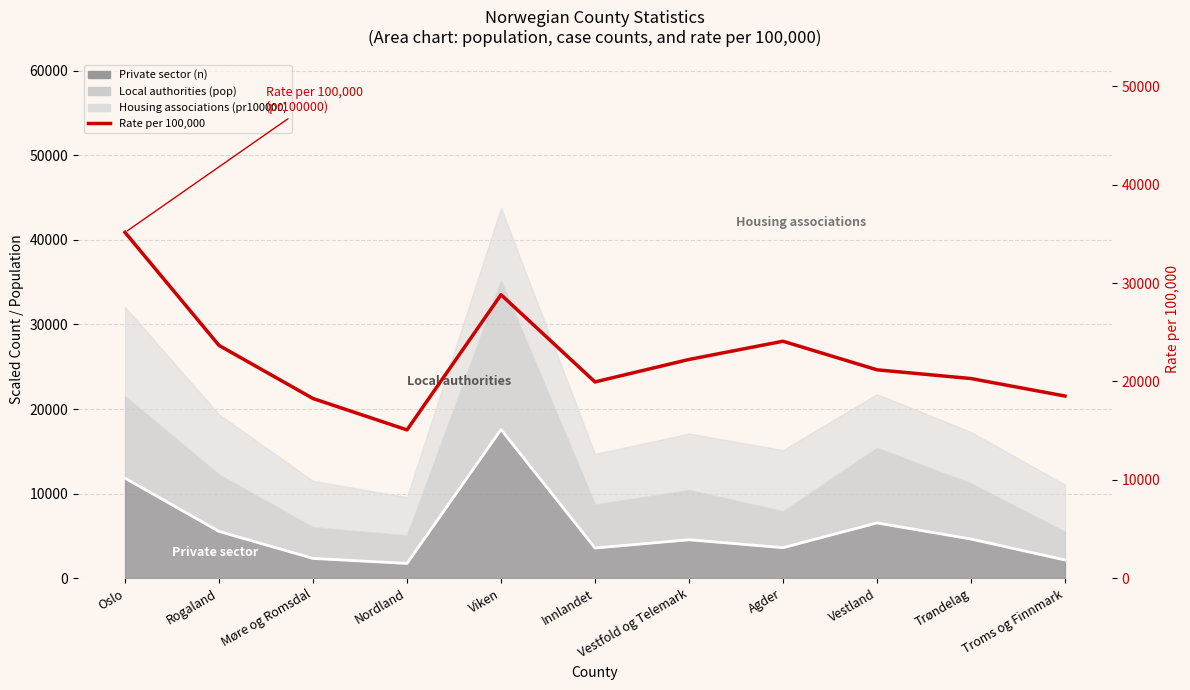

At which category does the chart reach its peak across all series?

Oslo